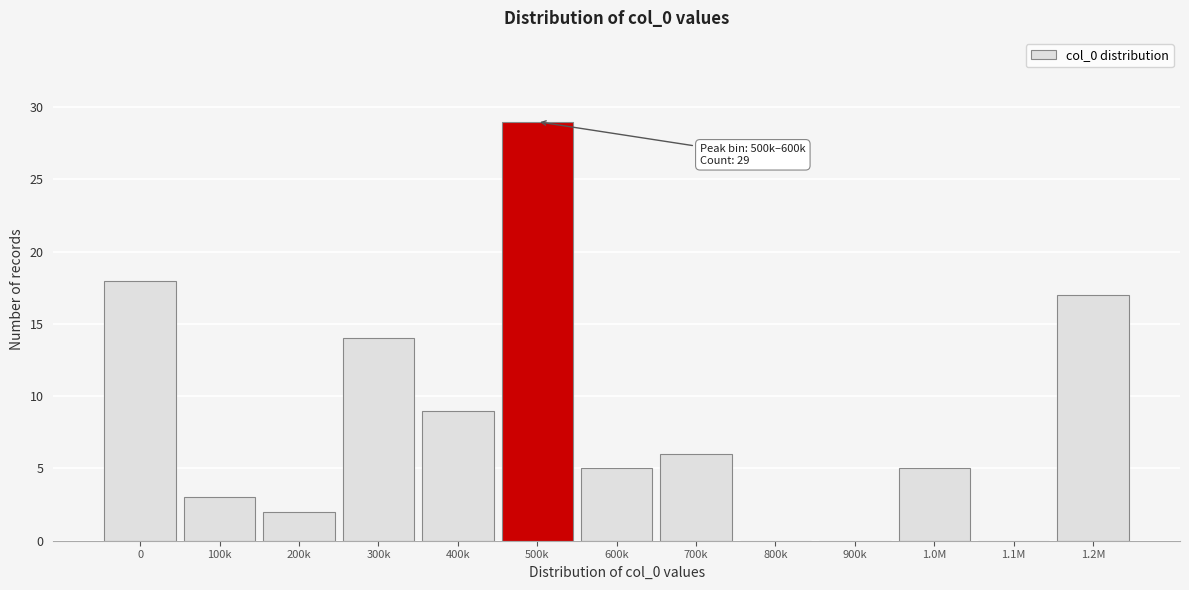

Reading left to right, what are all the values shown in this chart?

0=18	100k=3	200k=2	300k=14	400k=9	500k=29	600k=5	700k=6	800k=0	900k=0	1.0M=5	1.1M=0	1.2M=17